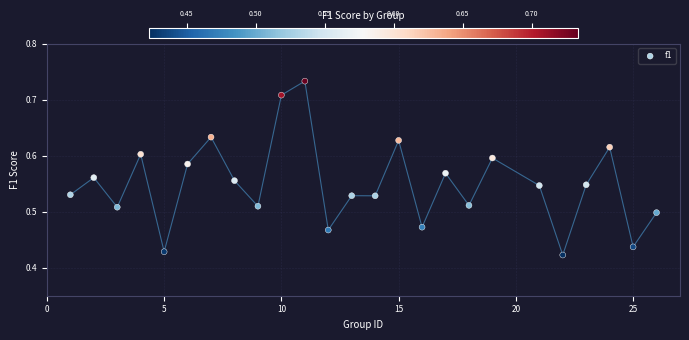

What is the range of X values (max minus min)?

25.0